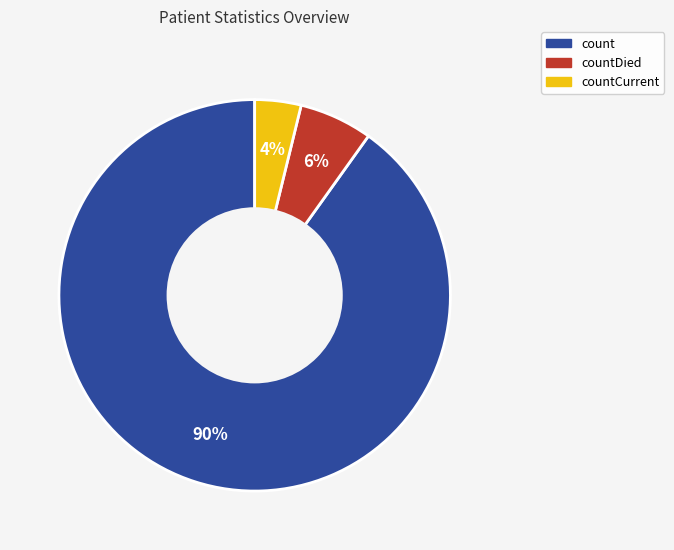

Does any single category account for the majority?

Yes